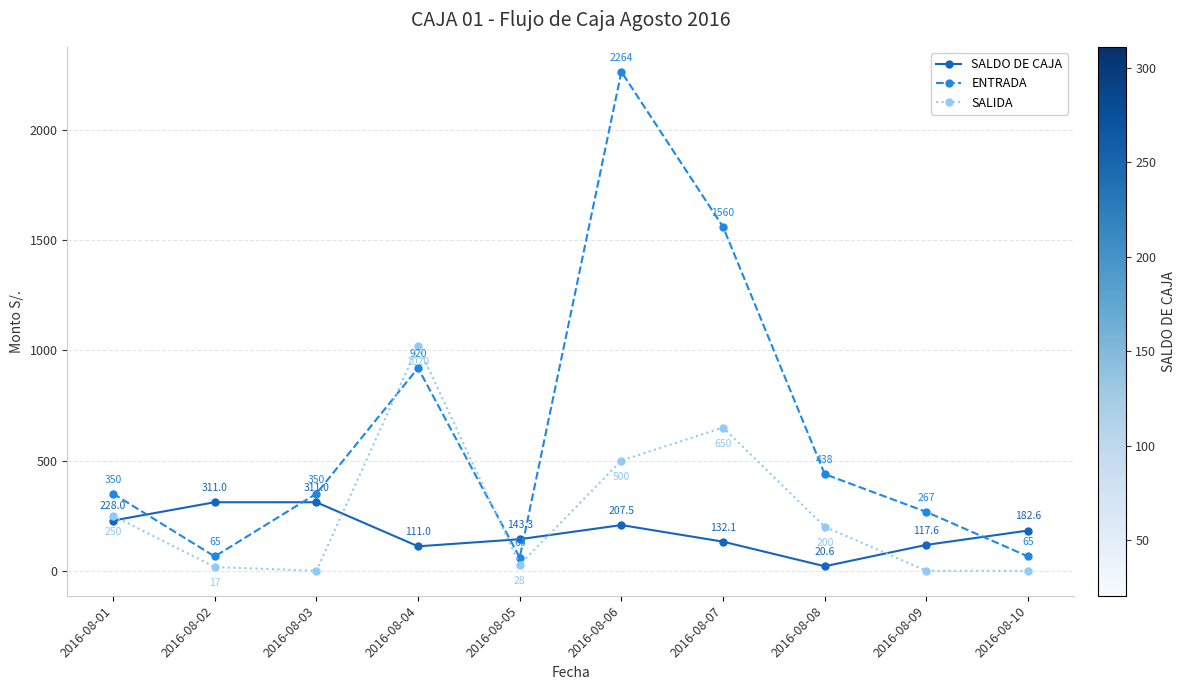

Which series ends up on top after the final intersection of SALIDA and SALDO DE CAJA?

SALDO DE CAJA